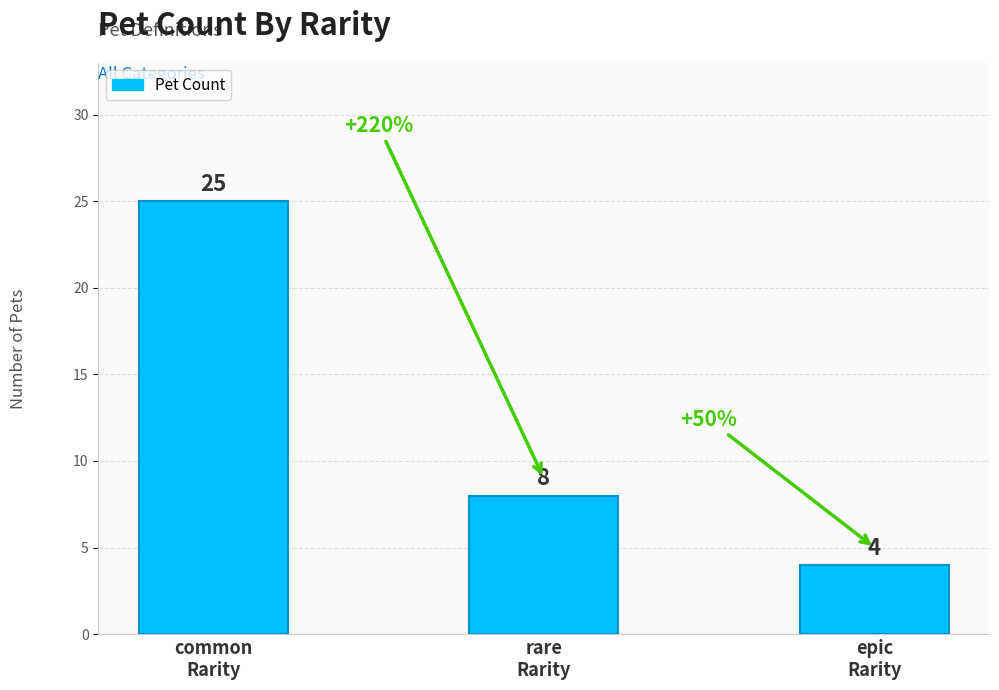

The chart shows a value of 8 at rare
Rarity. True or false?

True